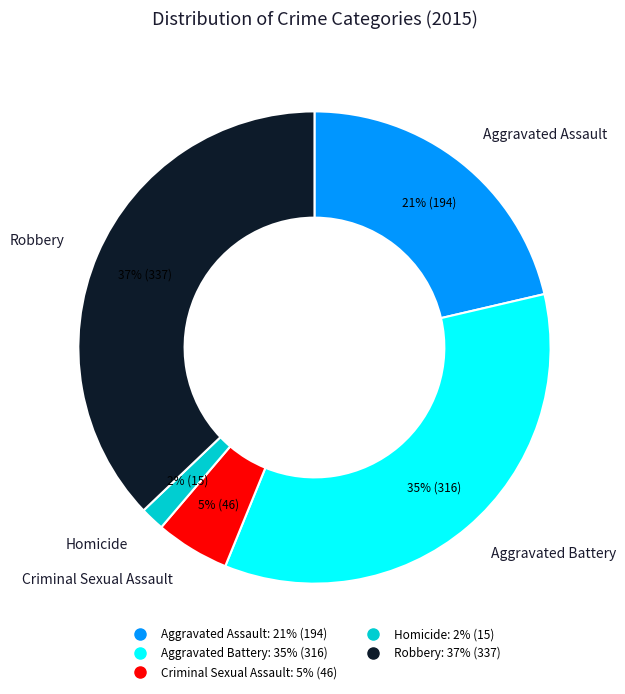

Count the number of slices in the pie.

5